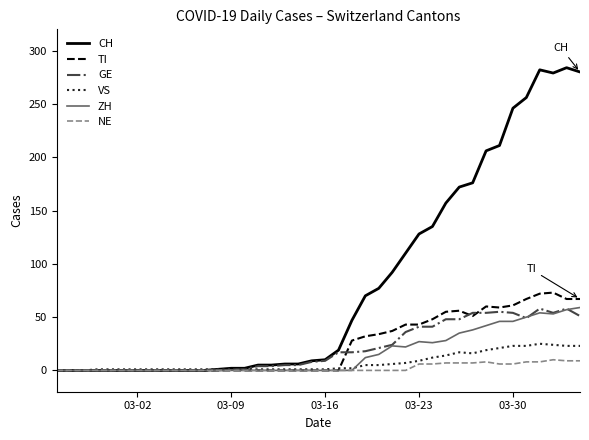

After their last crossing, which series has the higher values: GE or ZH?

ZH